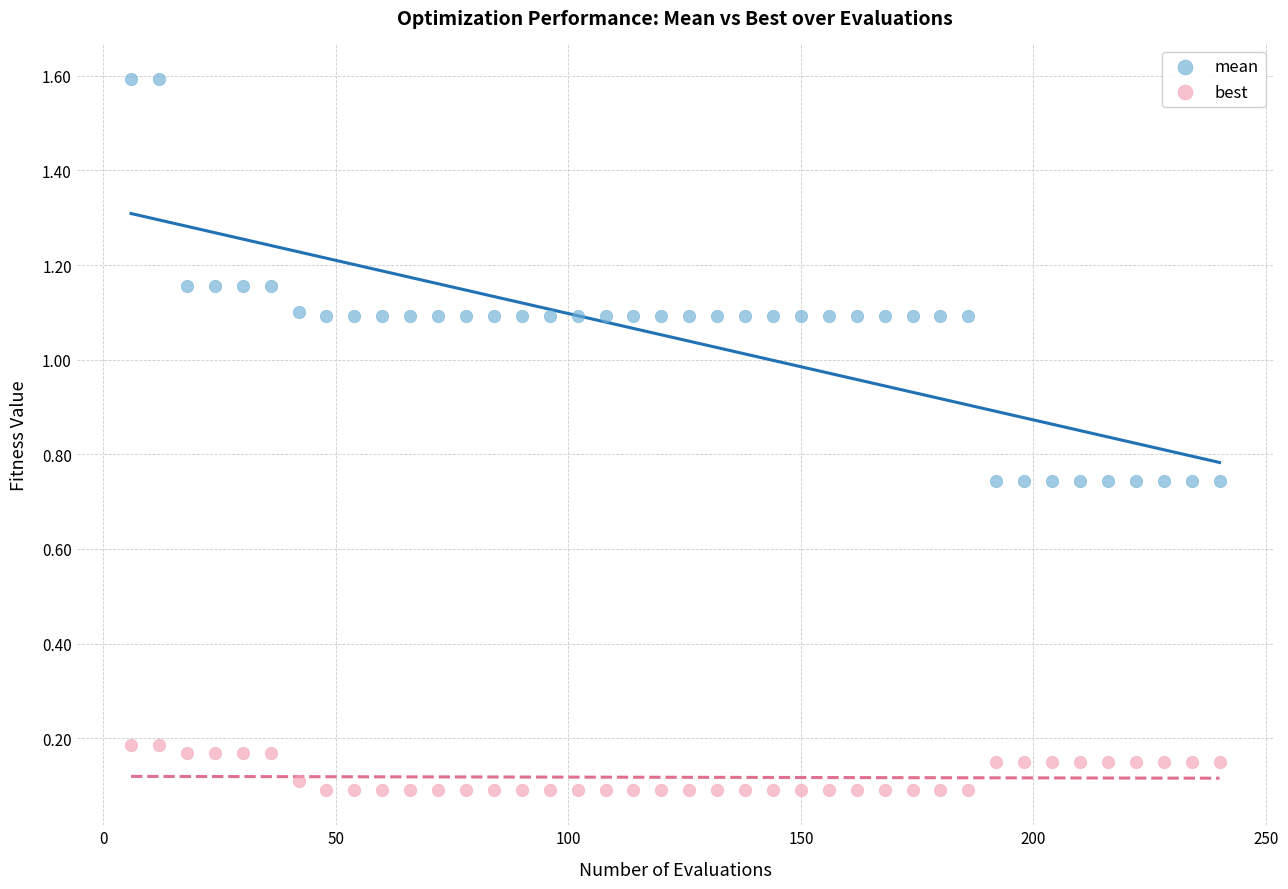

Across all data points, what is the range of Y values (max minus min)?

1.5